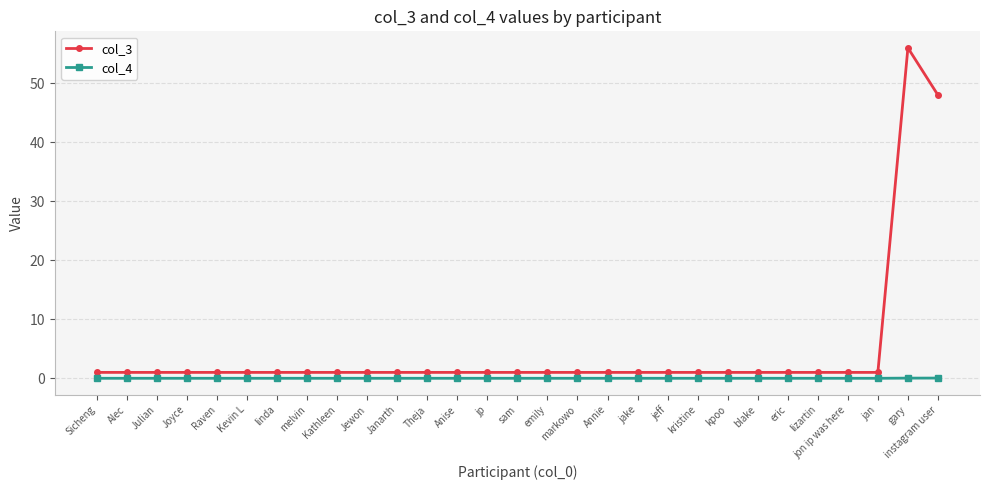

Which label corresponds to the largest value in the chart?

gary